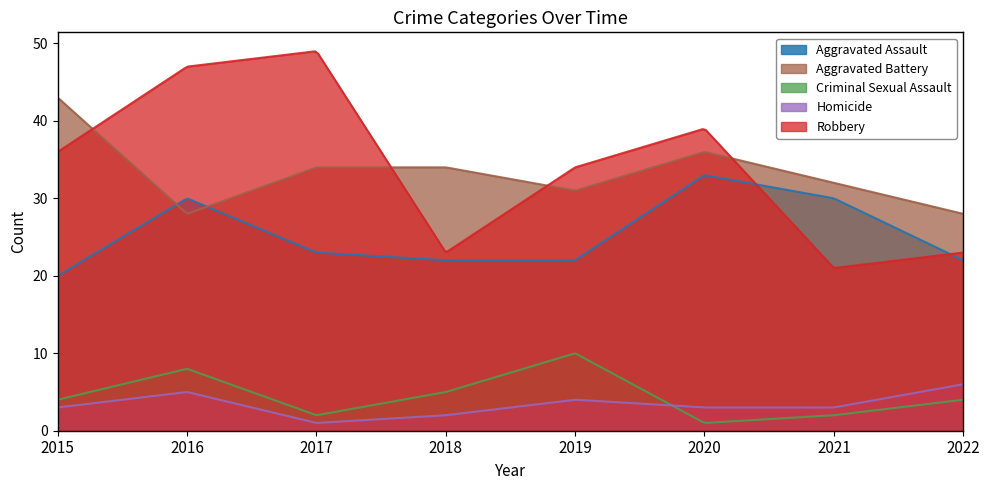

True or false: Criminal Sexual Assault and Aggravated Assault intersect in this chart.

False